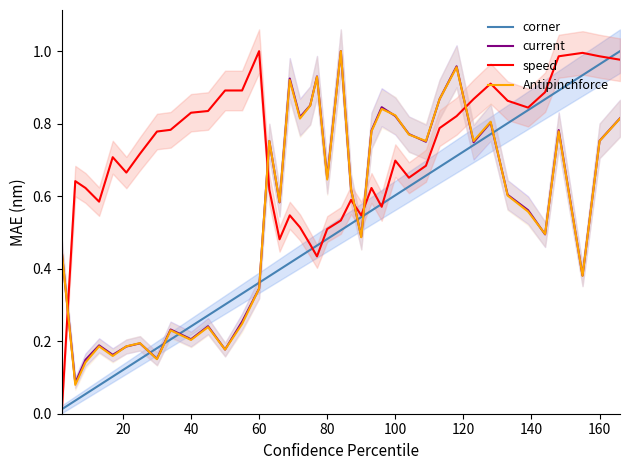

True or false: Antipinchforce and corner intersect in this chart.

True